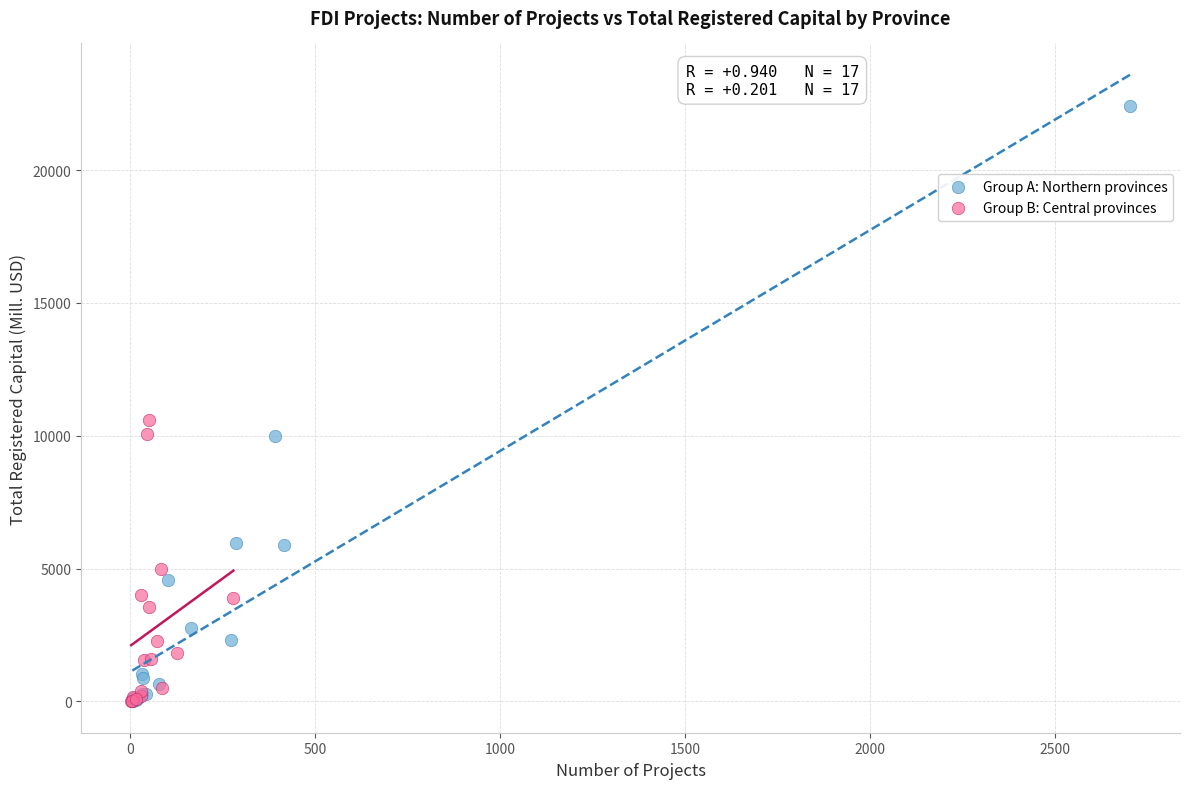

Which series contains the highest Y value?

Group A: Northern provinces